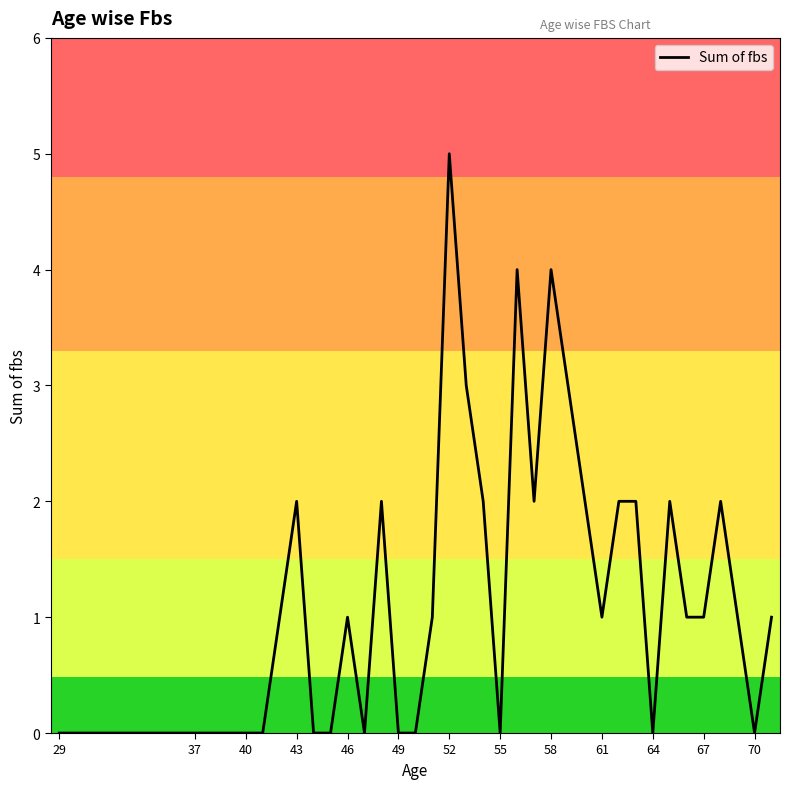

How many categories are shown in the chart?

38